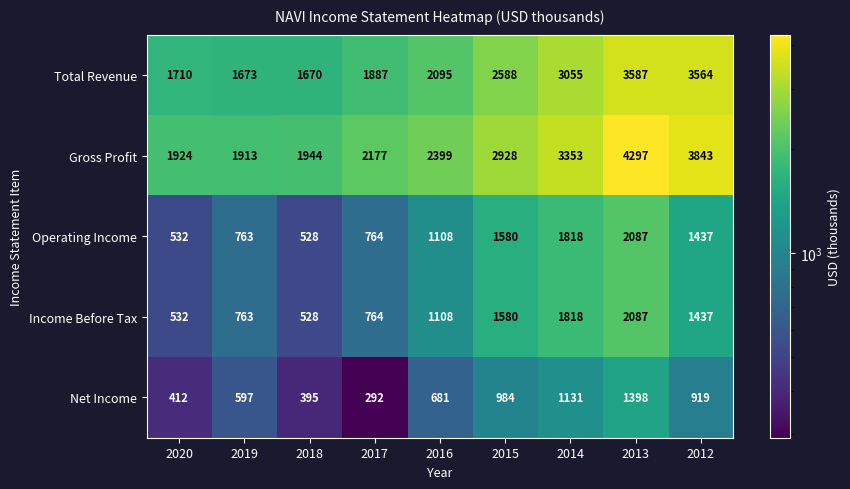

What is the difference between the Net Income values at 2012 and 2017?

627